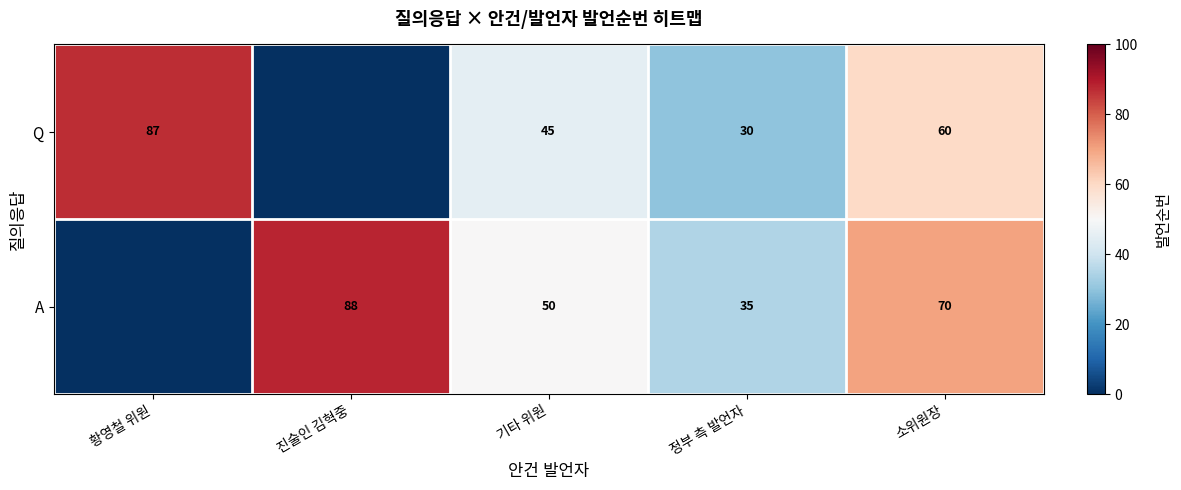

What is the difference between the highest and lowest values at 소위원장?

10